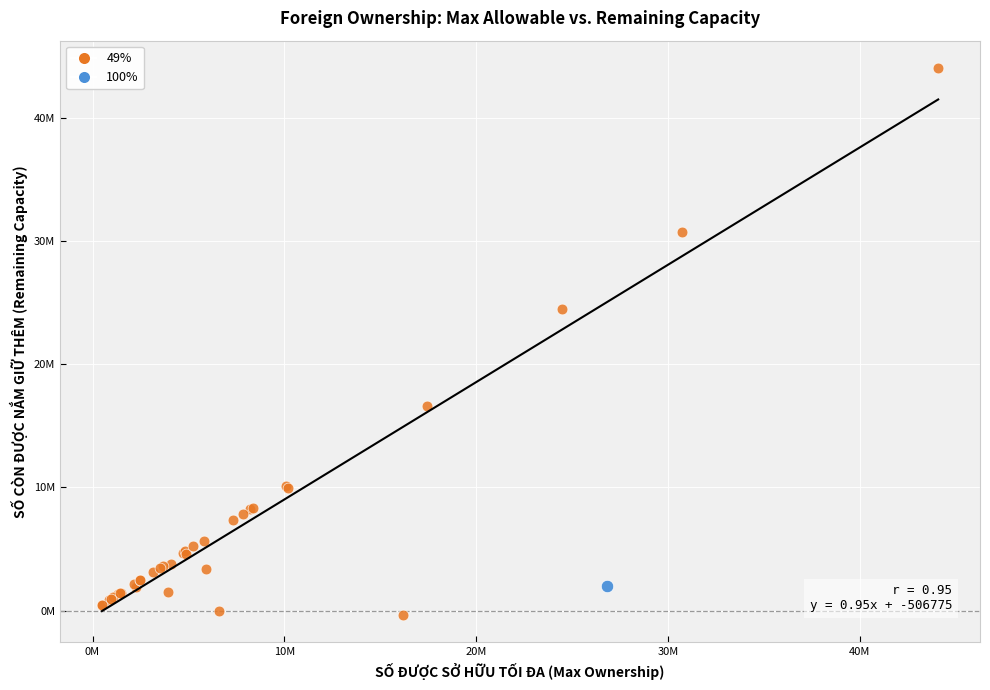

What are all the series names shown in the legend?

49%, 100%